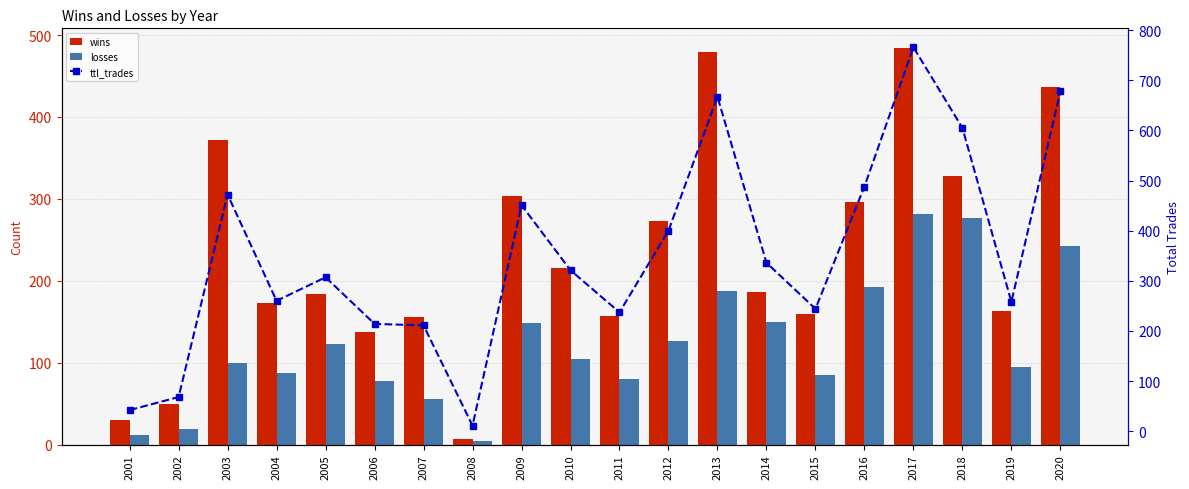

What is the sum of the losses values at 2012 and 2003?

227